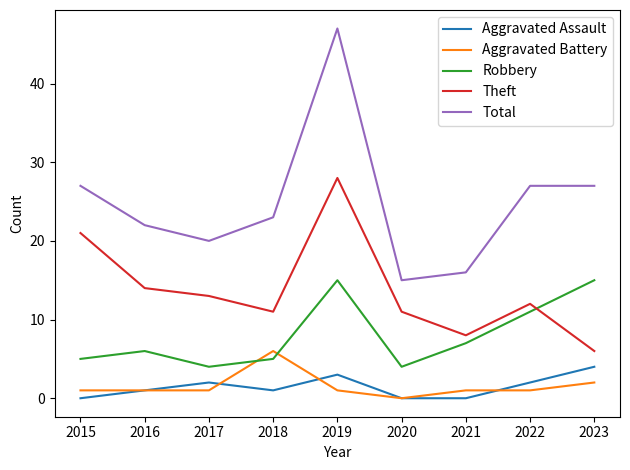

True or false: Total has a value of 27 at 2023.

True